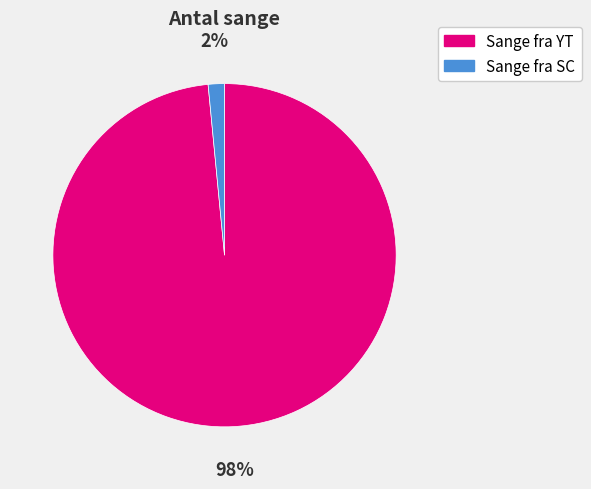

Is it true that Sange fra YT is 98% of the pie?

True